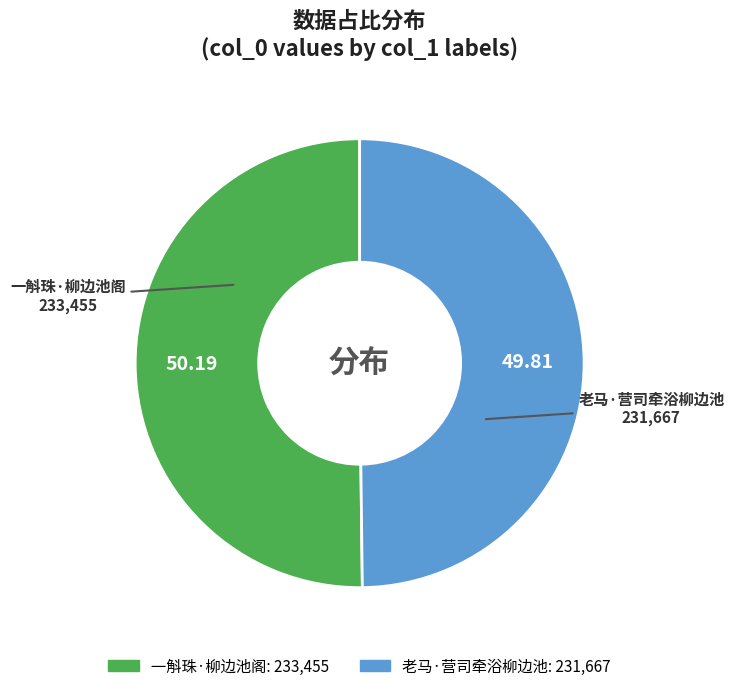

Approximately how many times larger is the value at 一斛珠·柳边池阁 compared to 老马·营司牵浴柳边池?

1.0